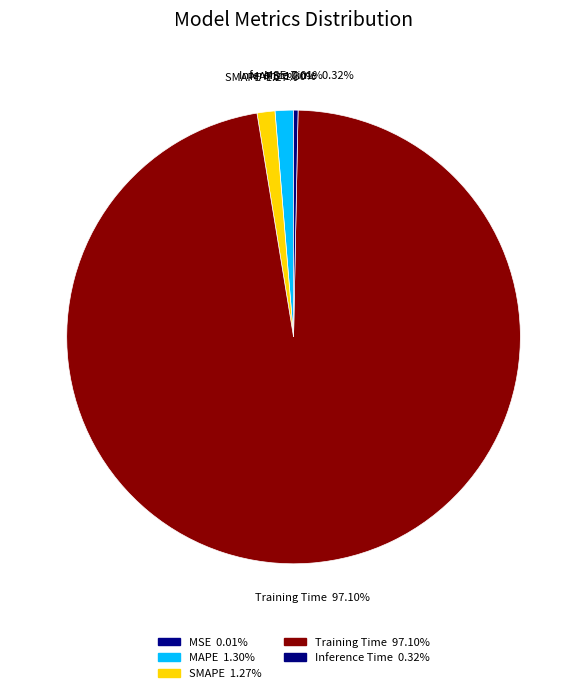

To the nearest percent, what percentage of the pie is Training Time?

97%